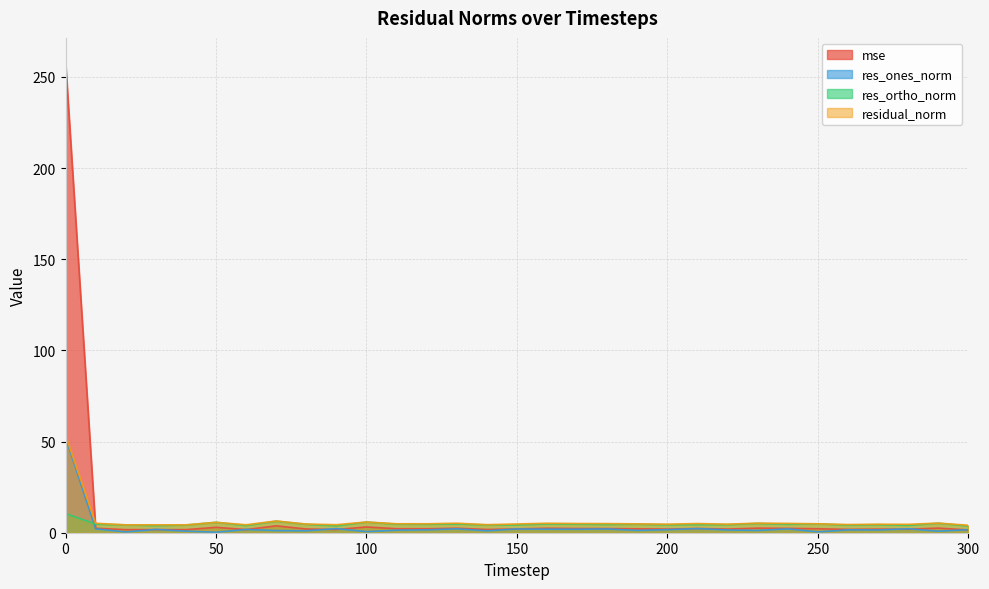

At how many categories does at least one series exceed 124?

1